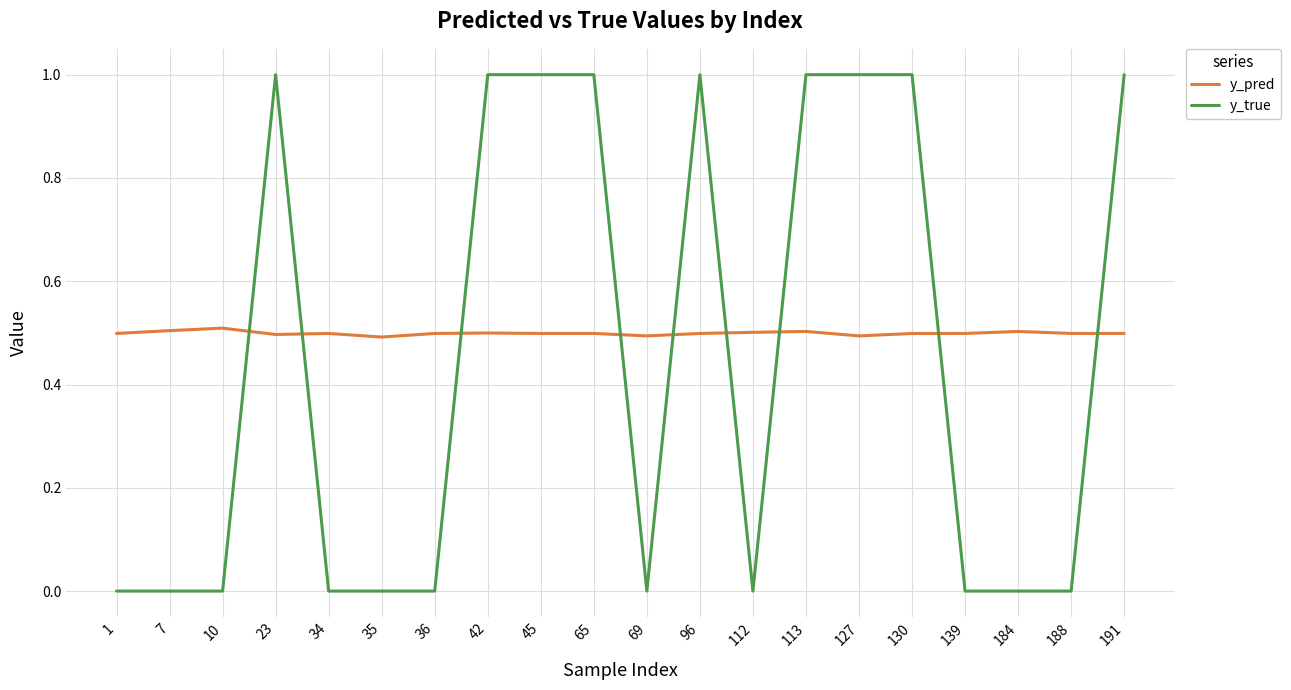

Reading left to right, transcribe all the data shown in this chart.

y_pred: 0.5	0.5	0.5	0.5	0.5	0.5	0.5	0.5	0.5	0.5	0.5	0.5	0.5	0.5	0.5	0.5	0.5	0.5	0.5	0.5
y_true: 0.0	0.0	0.0	1.0	0.0	0.0	0.0	1.0	1.0	1.0	0.0	1.0	0.0	1.0	1.0	1.0	0.0	0.0	0.0	1.0